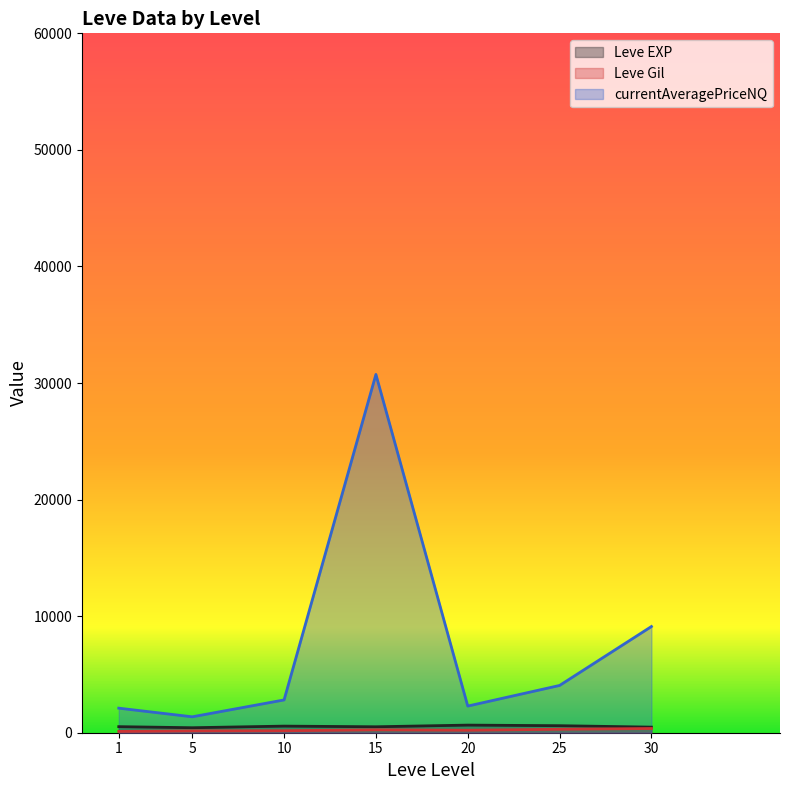

Is the value of Leve EXP line at 30 greater than the value of currentAveragePriceNQ line at 1?

No